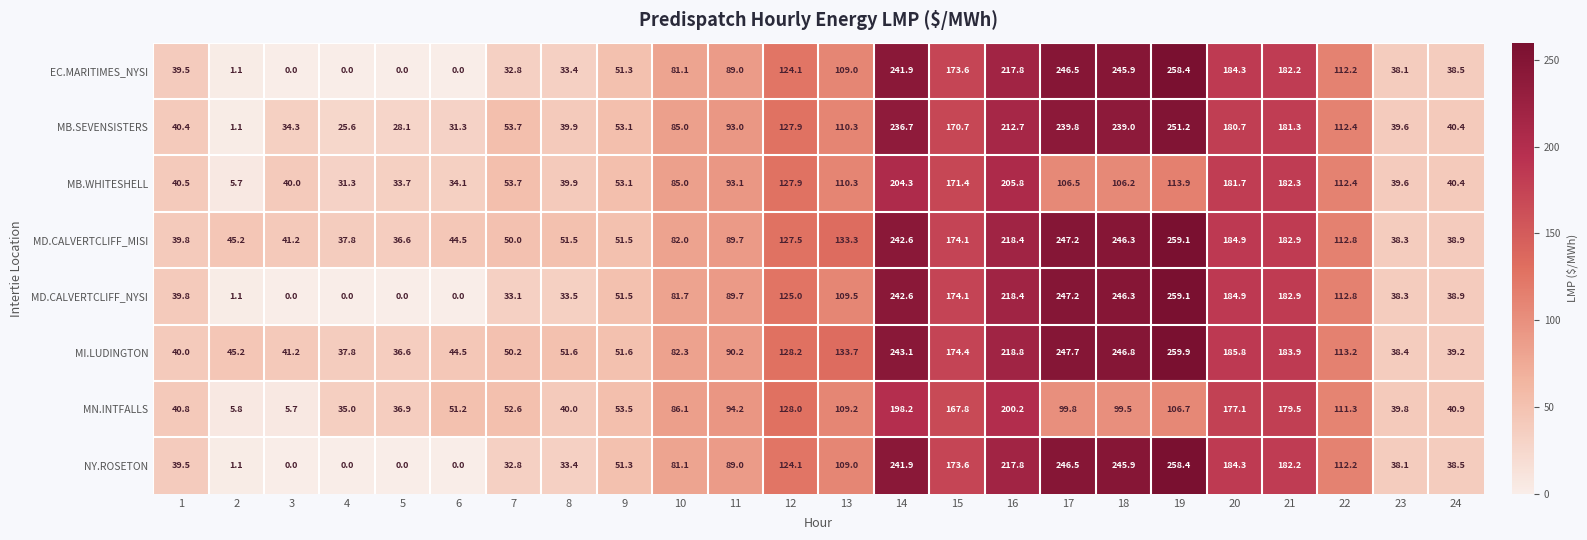

The value of MB.WHITESHELL at 13 is 110.3. True or false?

True